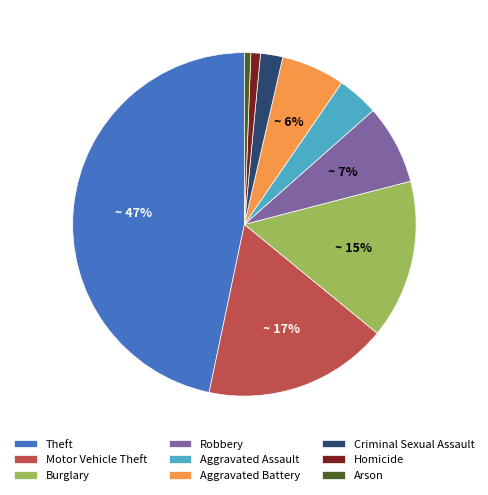

The Arson slice represents 1% of the pie. True or false?

True